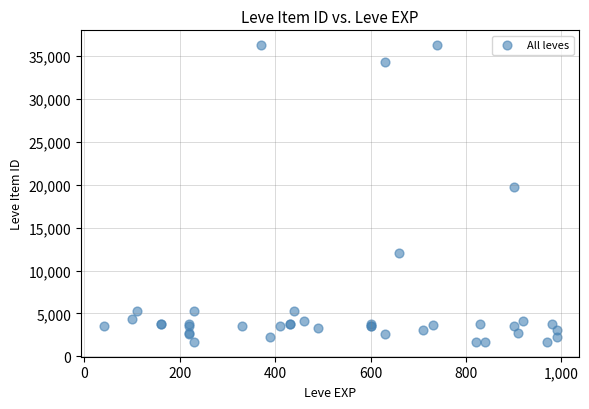

What Y value in the scatter plot is closest to 18967?

19744